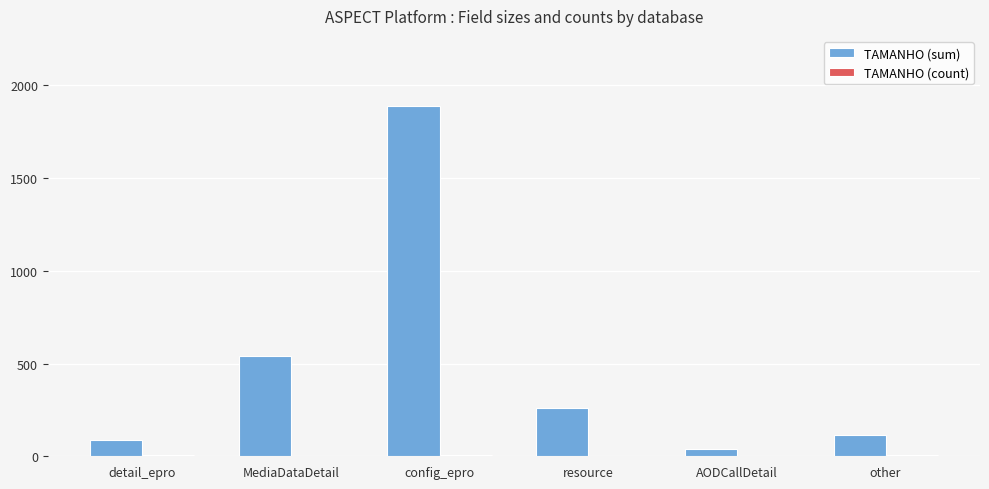

Which series has the largest total across all categories?

TAMANHO (sum)